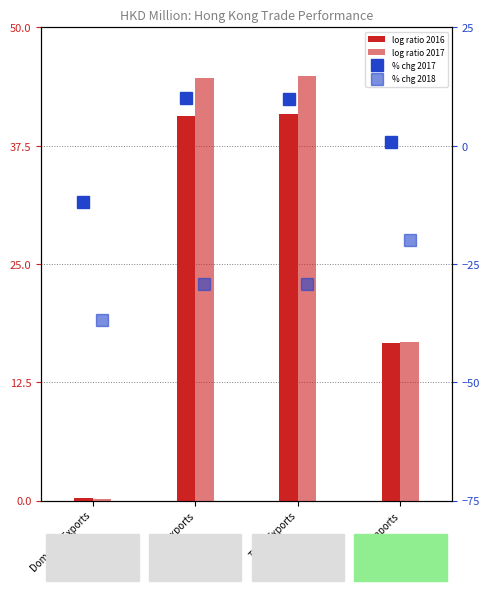

Which series changed the most between Domestic Exports and Re-exports?

log ratio 2017